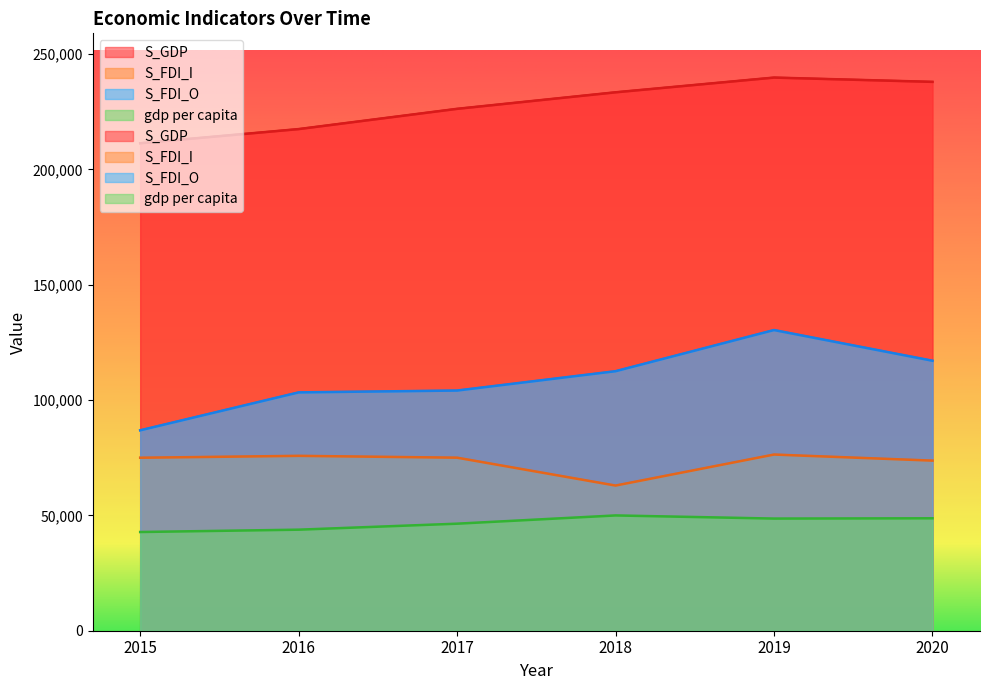

What is the difference between the S_GDP values at 2019 and 2016?

22334.0